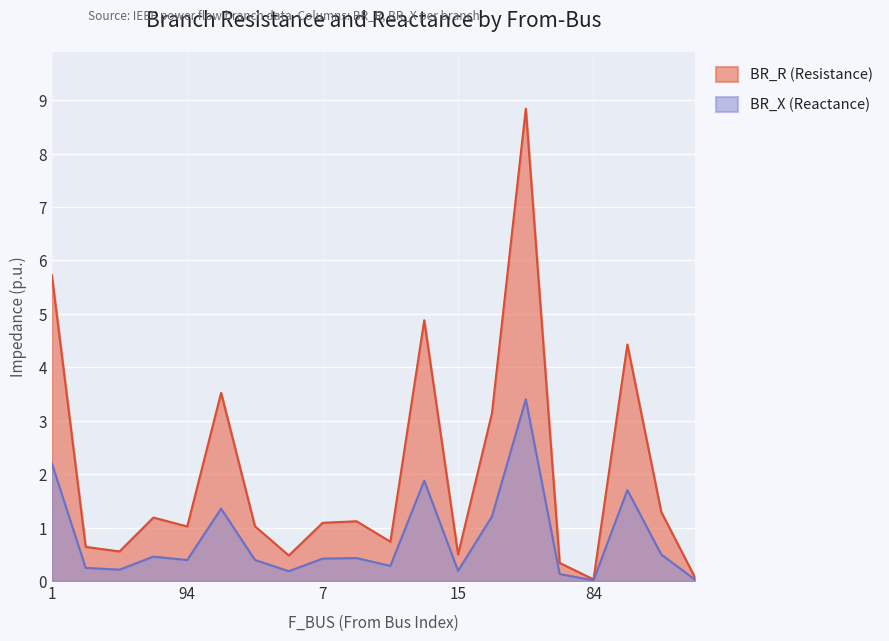

True or false: BR_R and BR_X intersect in this chart.

False